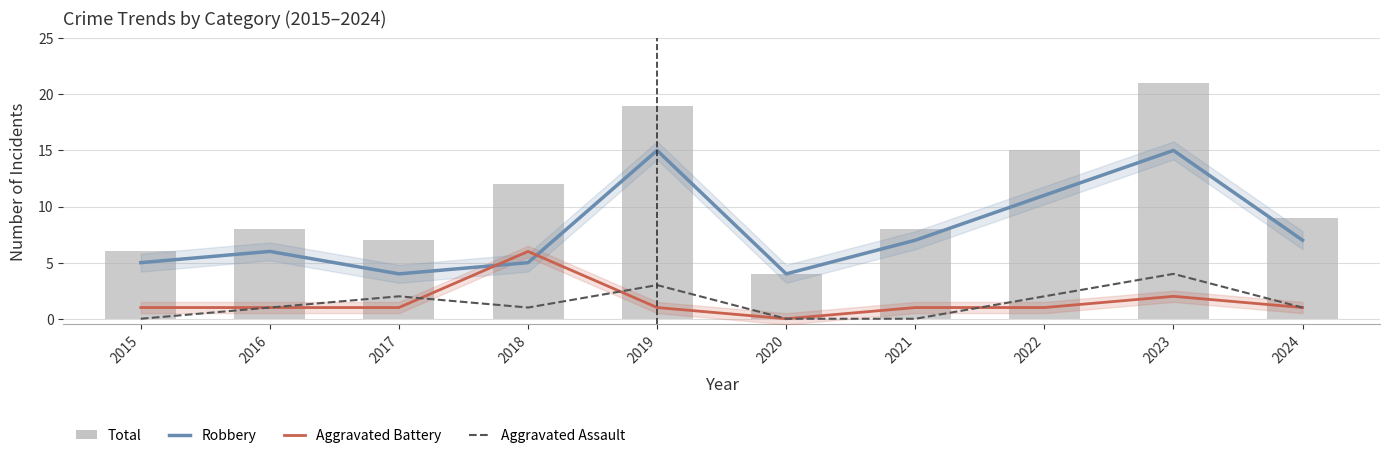

How many data points in Robbery are above 7?

3